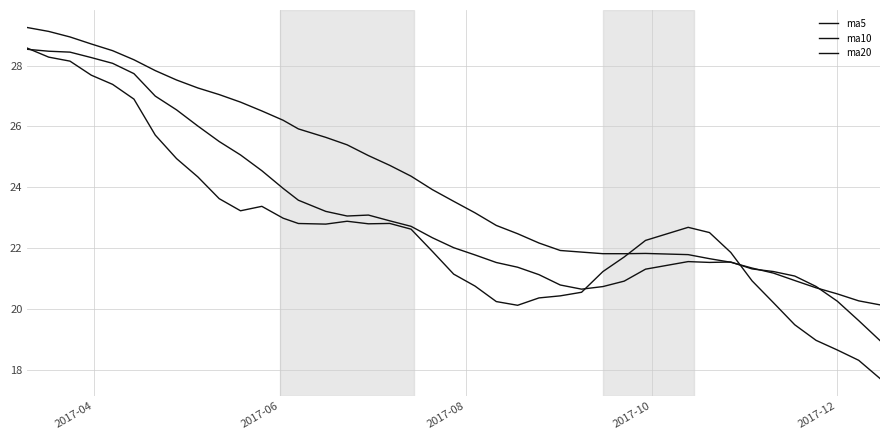

Reading left to right, list all the values displayed in this chart.

ma5: 28.6	28.3	28.1	27.7	27.4	26.9	25.7	24.9	24.3	23.6	23.2	23.4	23.0	22.8	22.8	22.9	22.8	22.8	22.6	21.9	21.1	20.8	20.2	20.1	20.4	20.4	20.6	21.2	21.7	22.3	22.7	22.5	21.9	20.9	20.2	19.5	19.0	18.7	18.3	17.7
ma10: 28.5	28.5	28.4	28.3	28.1	27.7	27.0	26.5	26.0	25.5	25.1	24.5	24.0	23.6	23.2	23.1	23.1	22.9	22.7	22.3	22.0	21.8	21.5	21.4	21.1	20.8	20.7	20.7	20.9	21.3	21.6	21.5	21.5	21.3	21.2	21.1	20.7	20.3	19.6	19.0
ma20: 29.3	29.1	28.9	28.7	28.5	28.2	27.8	27.5	27.3	27.0	26.8	26.5	26.2	25.9	25.6	25.4	25.0	24.7	24.4	23.9	23.5	23.2	22.7	22.5	22.2	21.9	21.9	21.8	21.8	21.8	21.8	21.7	21.5	21.3	21.2	20.9	20.7	20.5	20.3	20.1